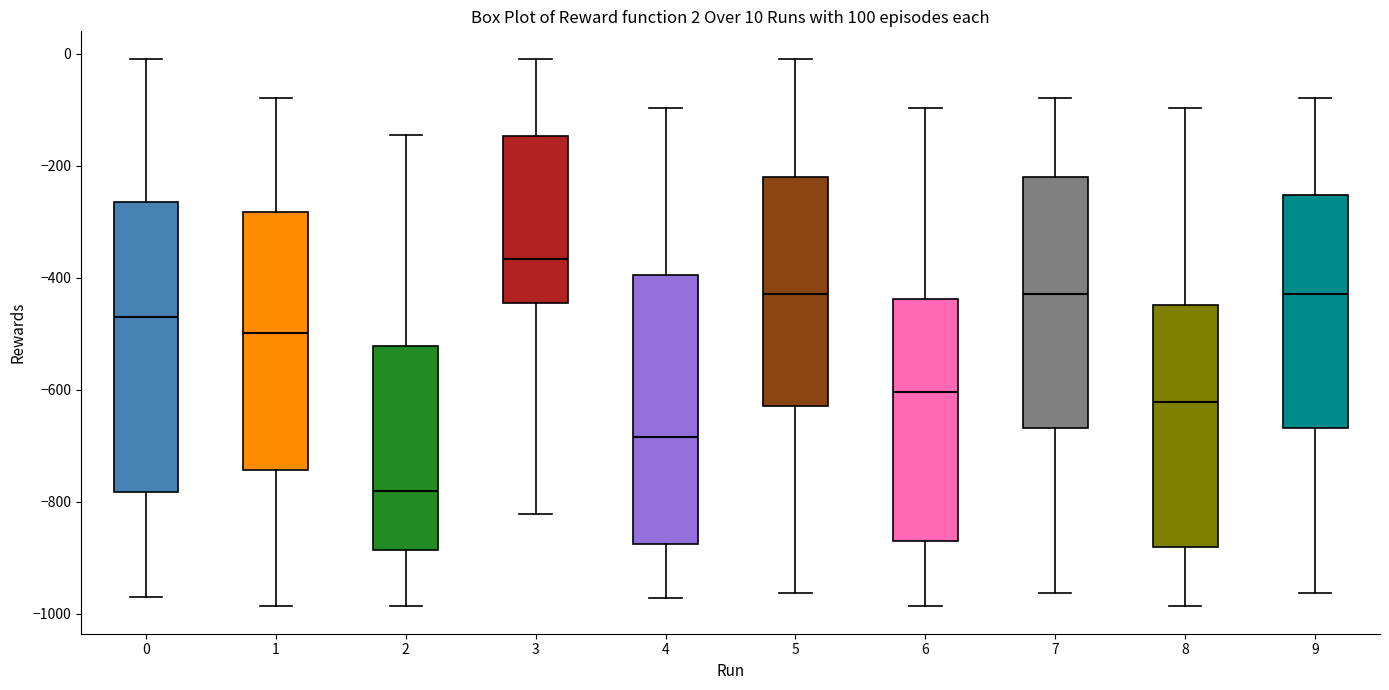

Which box has the lowest median line?

2